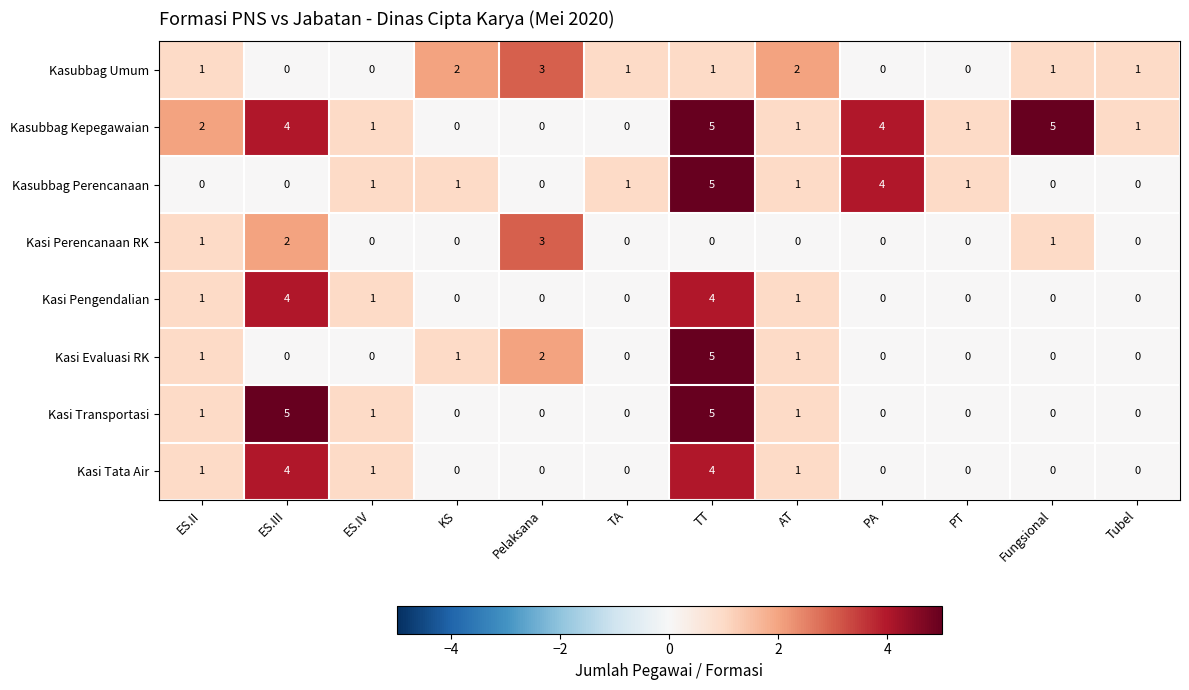

True or false: Kasubbag Umum has a value of 0 at ES.III.

True